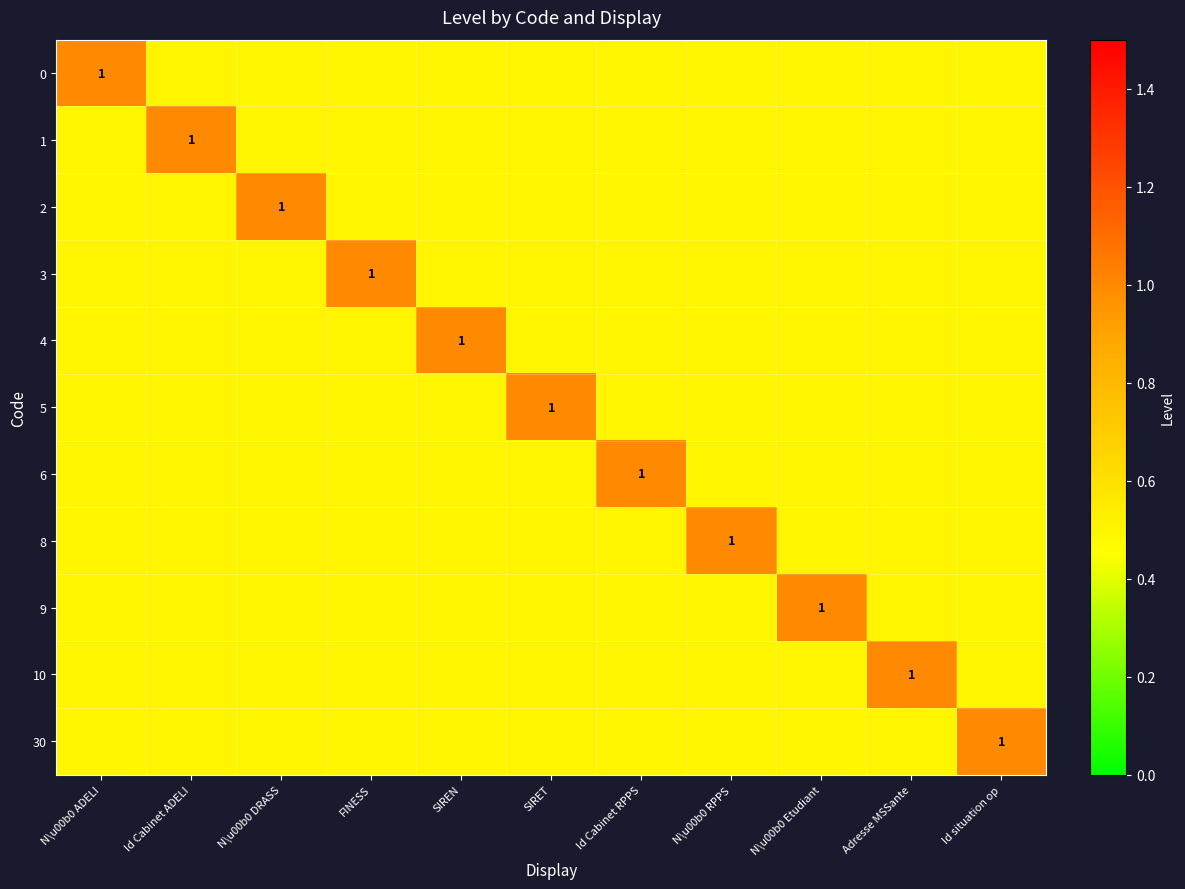

Count the number of data series in this chart.

11